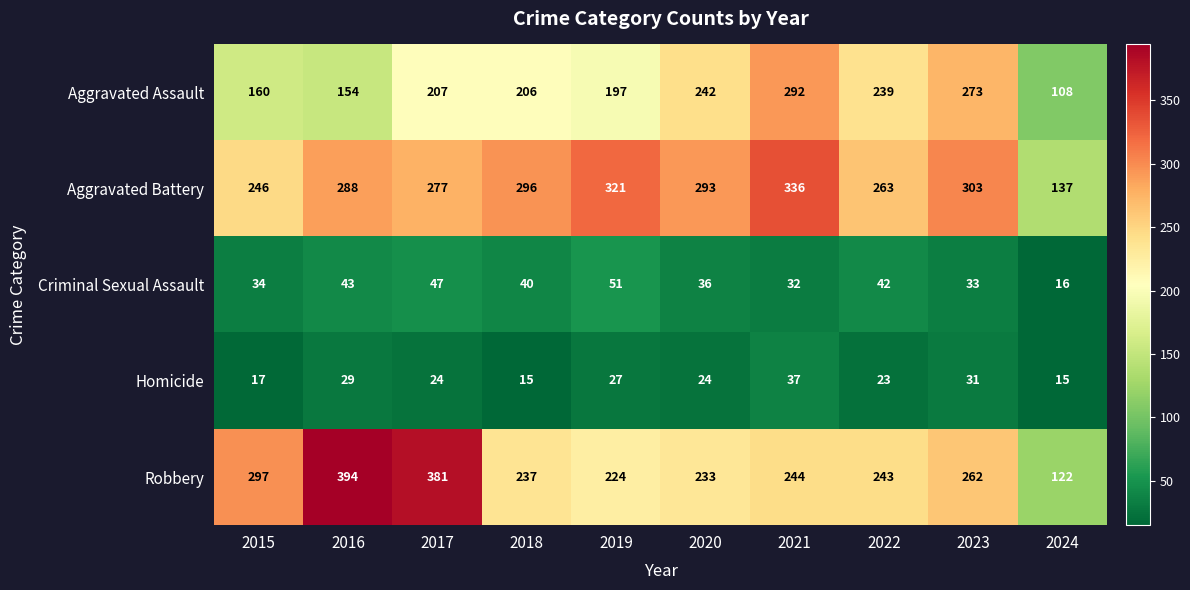

At which label does Aggravated Assault reach its minimum?

2024